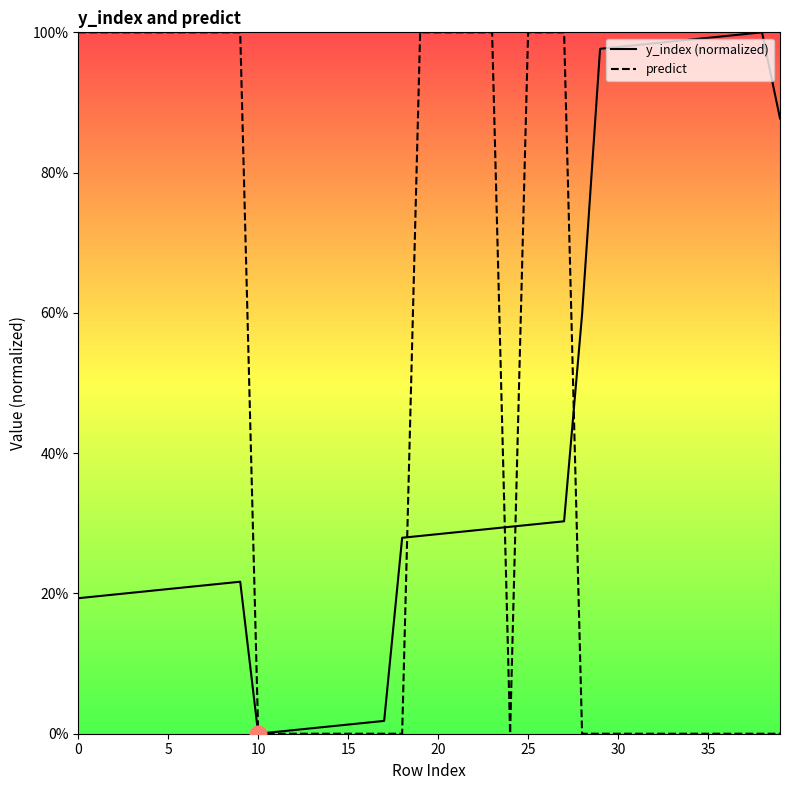

What are all the series names shown in the legend?

y_index (normalized), predict